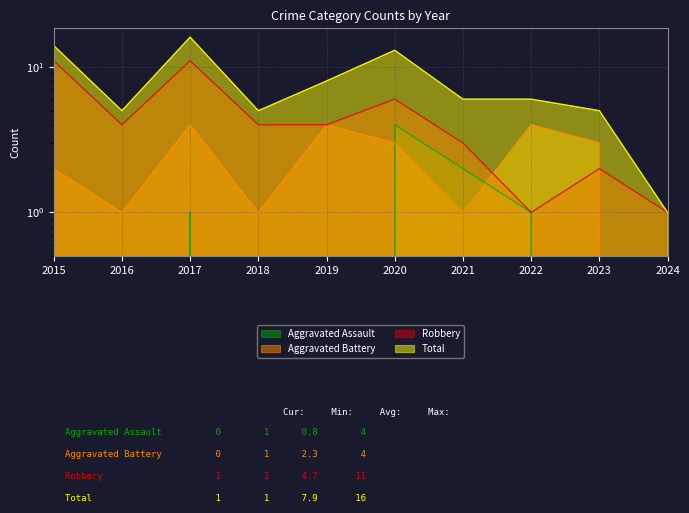

What is the spread (max minus min) of values at 2023?

5